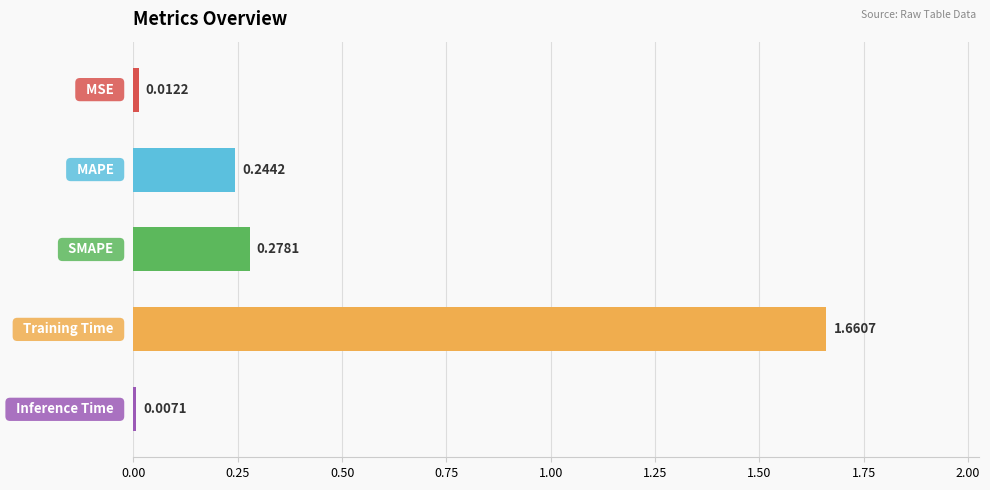

What is the sum of all values?

2.2